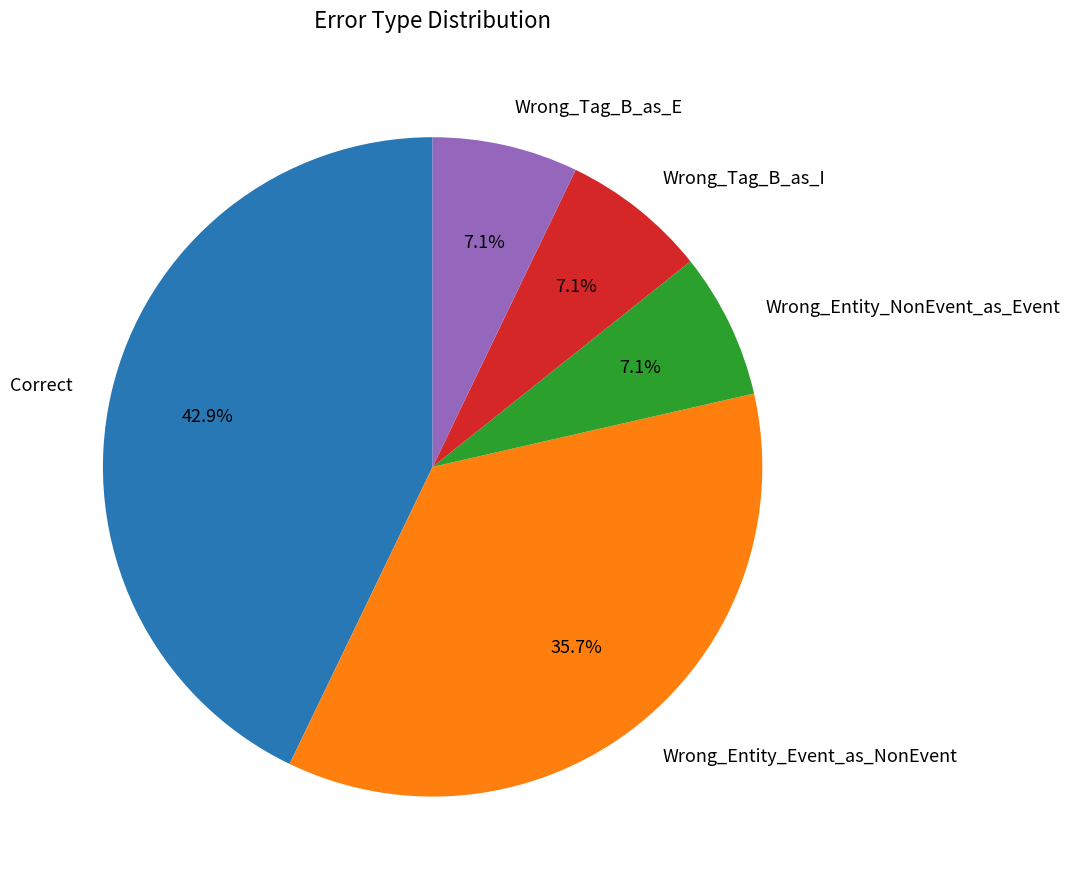

Does Wrong_Tag_B_as_I represent more than half of the total?

No